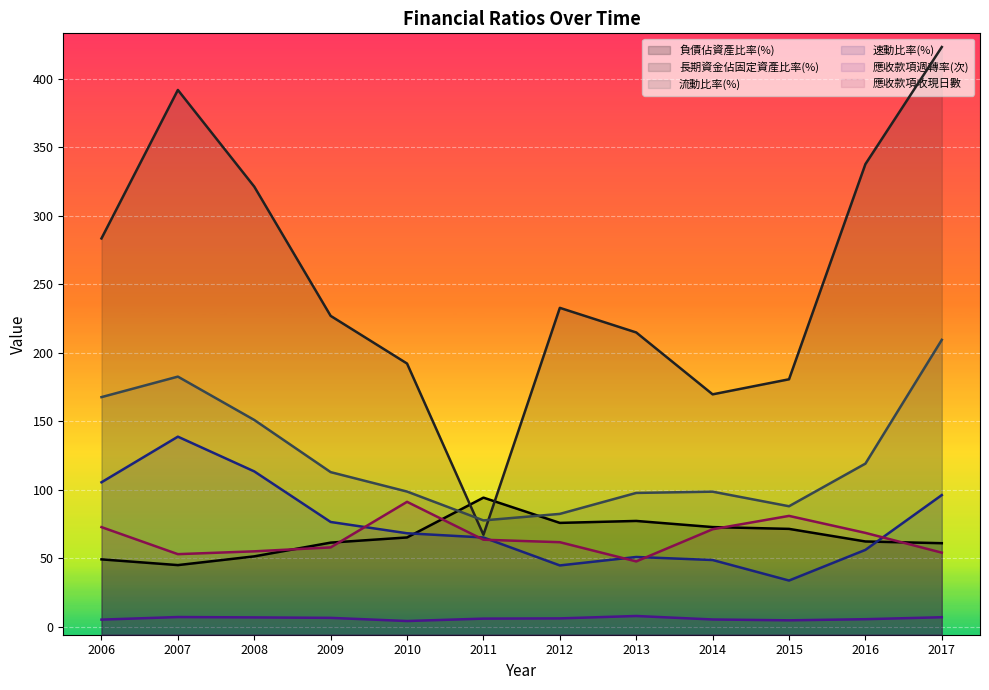

Is it true that 流動比率(%) equals 112.7 at 2009?

True